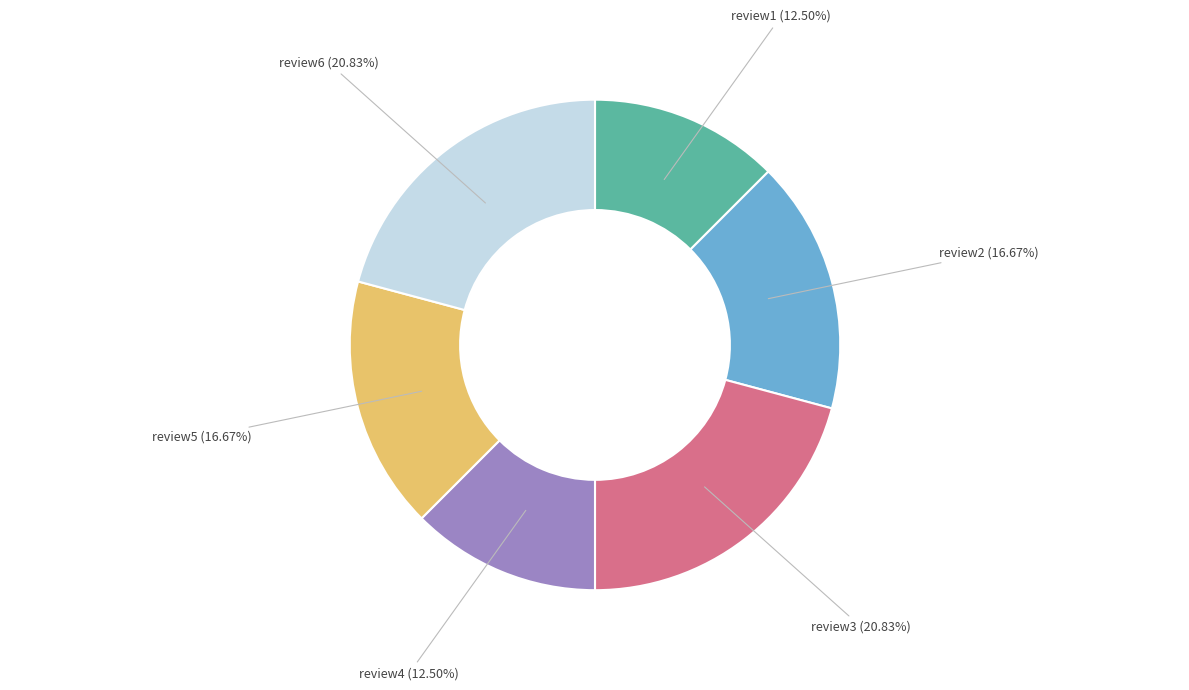

Combined, do review6 and review1 account for over 50%?

No